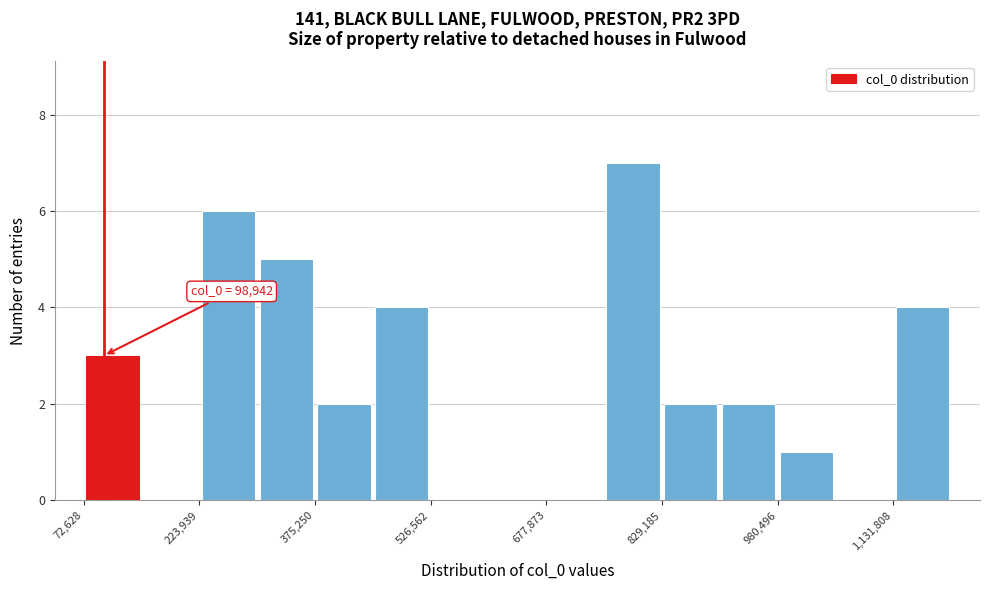

Around what value on the x-axis is the tallest bar? Give the approximate position of its centre, as read against the axis.

800000